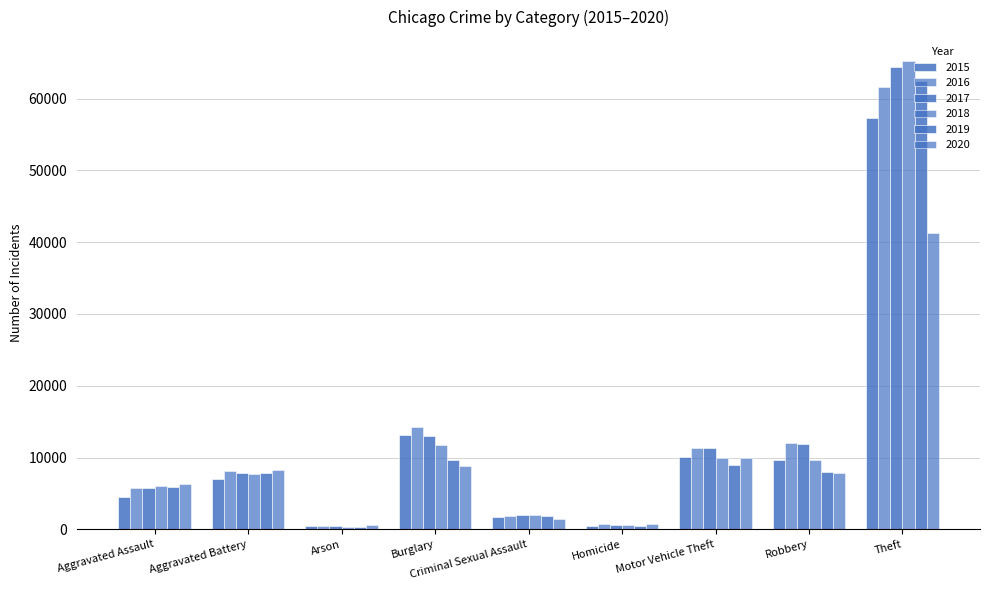

At which label is 2019 closest to 31435?

Burglary